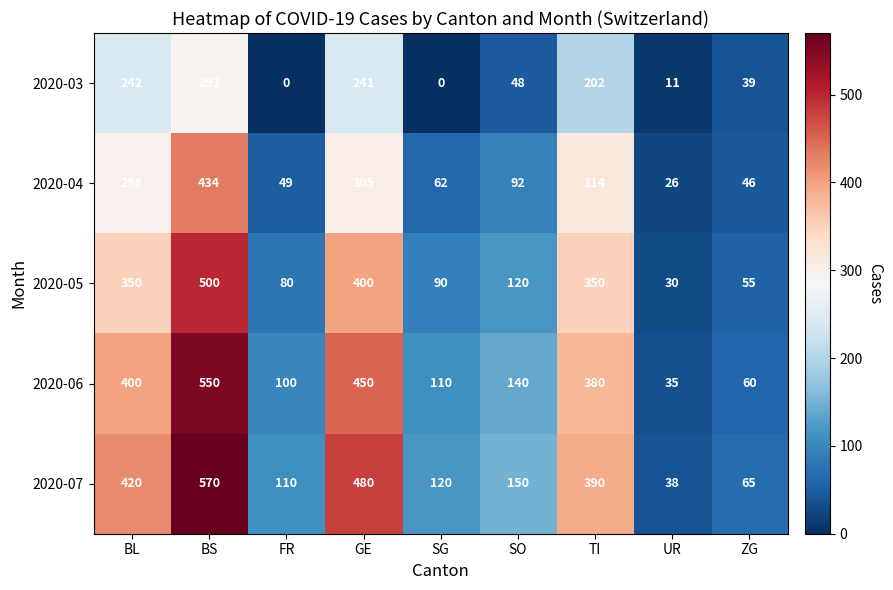

Rank the series by their maximum value, from highest to lowest.

2020-07, 2020-06, 2020-05, 2020-04, 2020-03